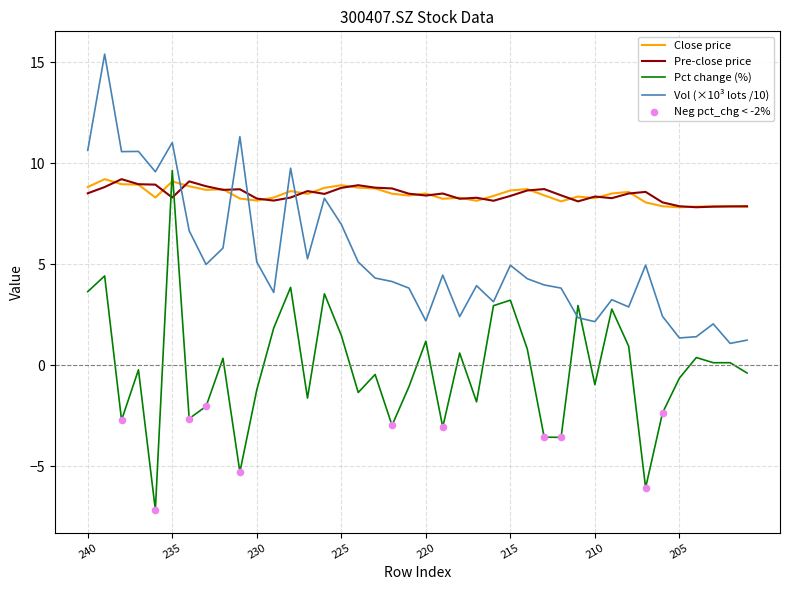

Which series has the largest range (max minus min)?

Pct change (%)